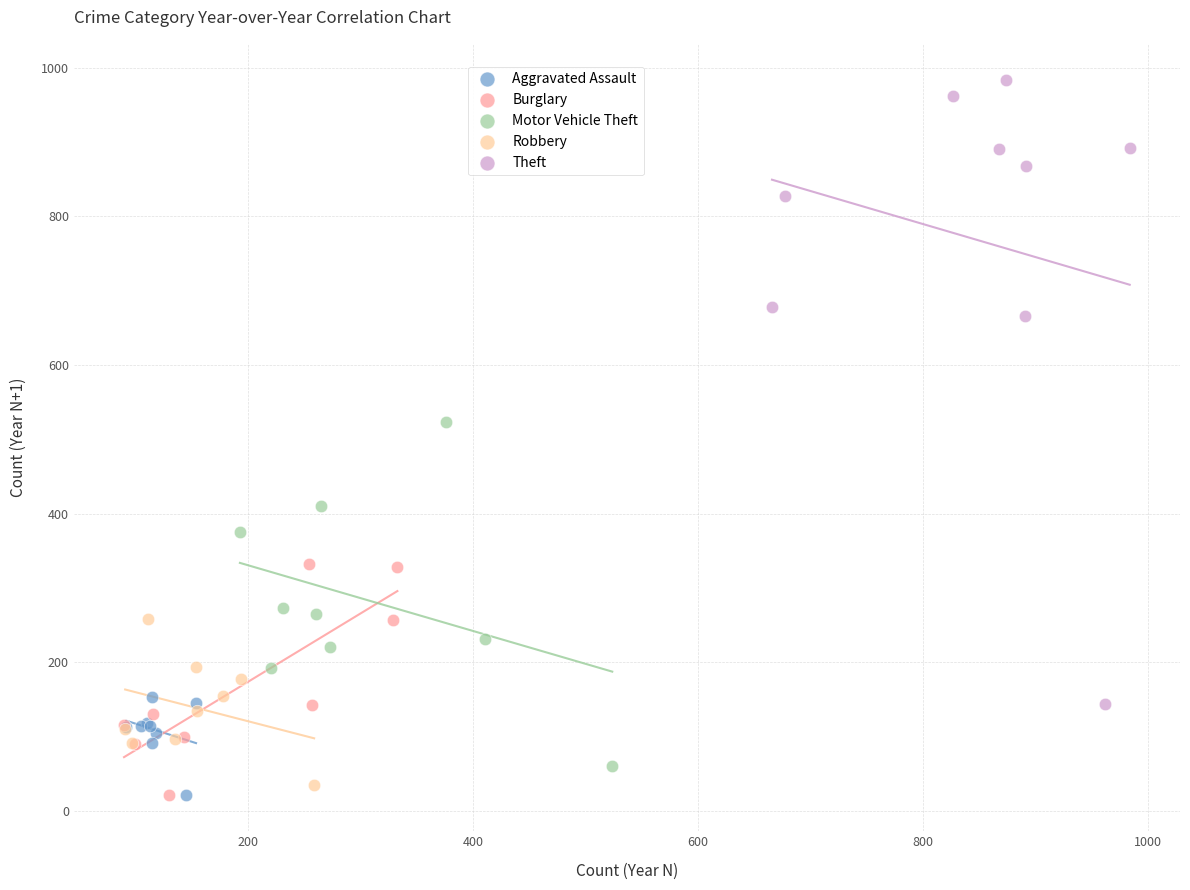

Which series has the widest spread of Y values?

Theft